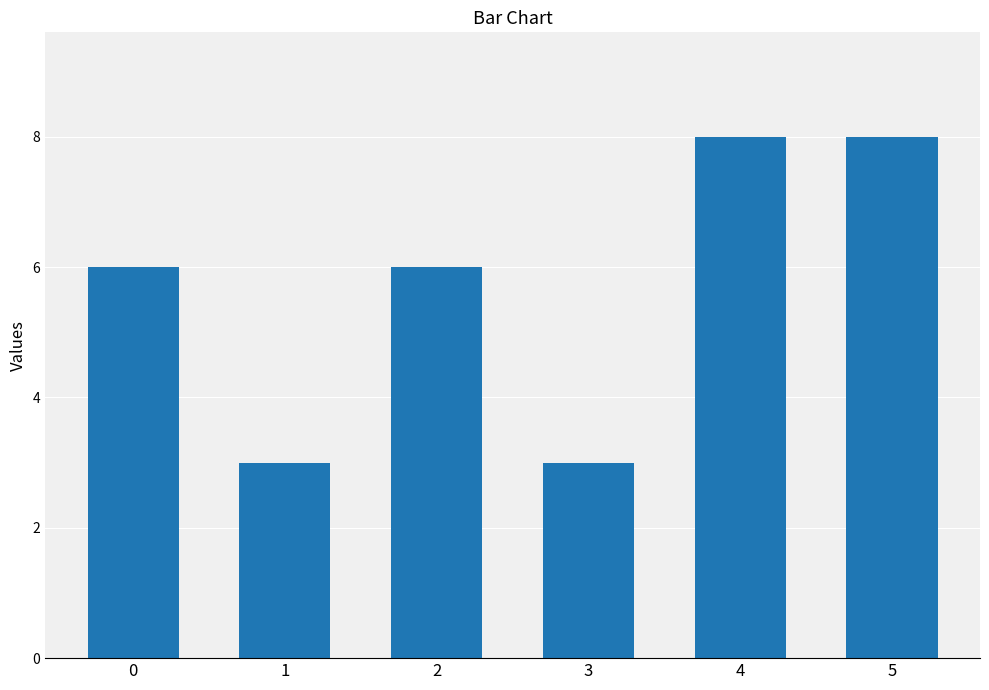

What is the difference between the second highest and second lowest values?

5